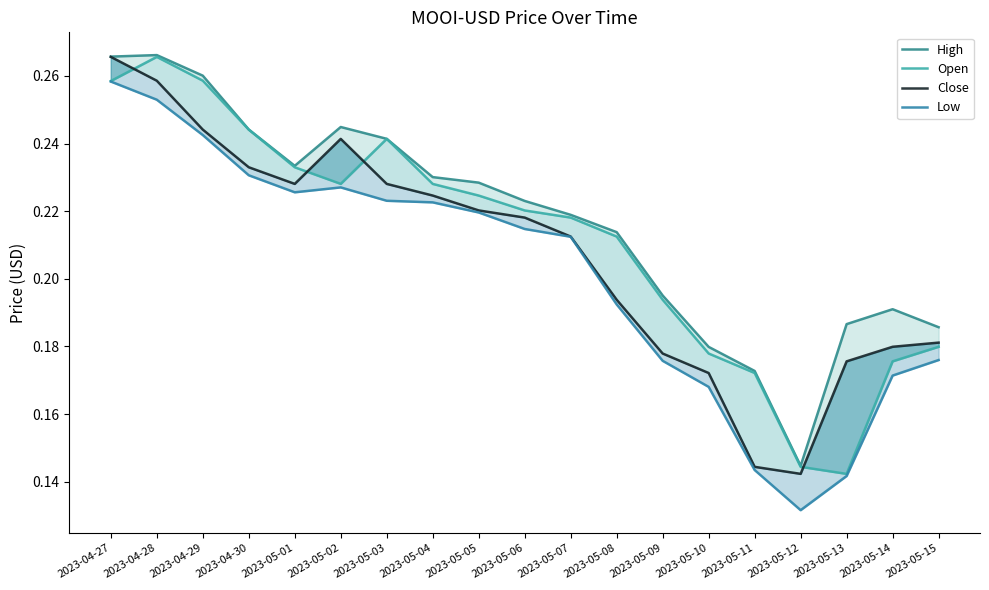

Which series has the largest total across all categories?

High